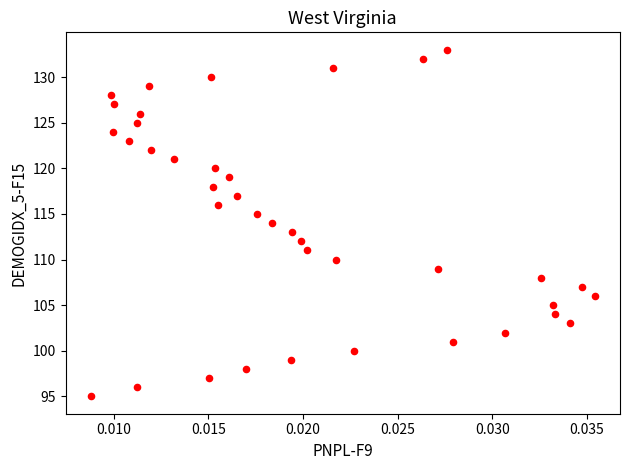

What is the range of Y values (max minus min)?

38